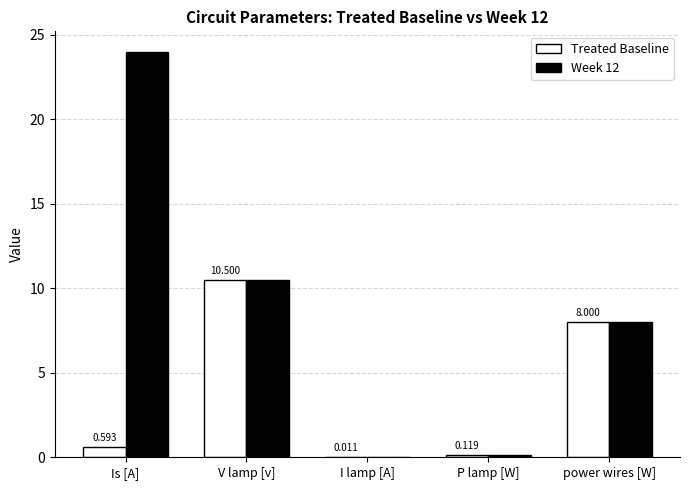

Which series has the largest total across all categories?

Week 12